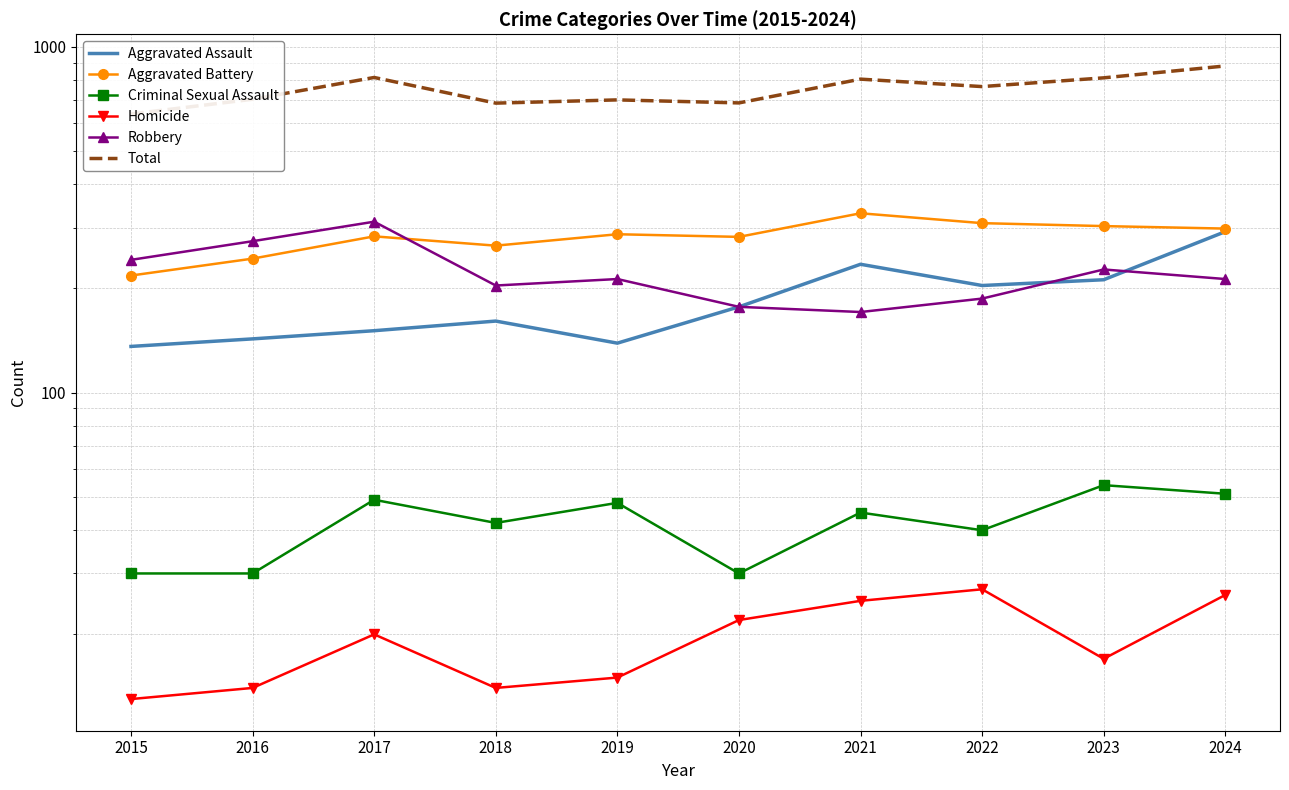

True or false: Homicide and Criminal Sexual Assault cross at least once.

False